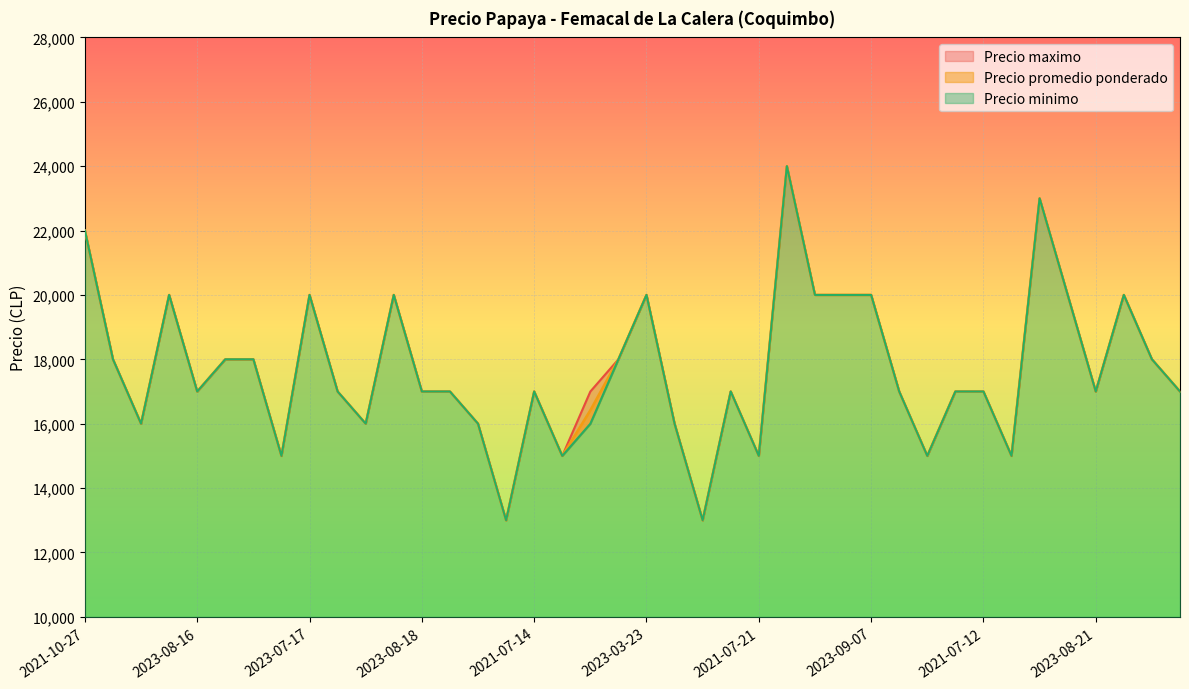

How many lines are shown in the chart?

3